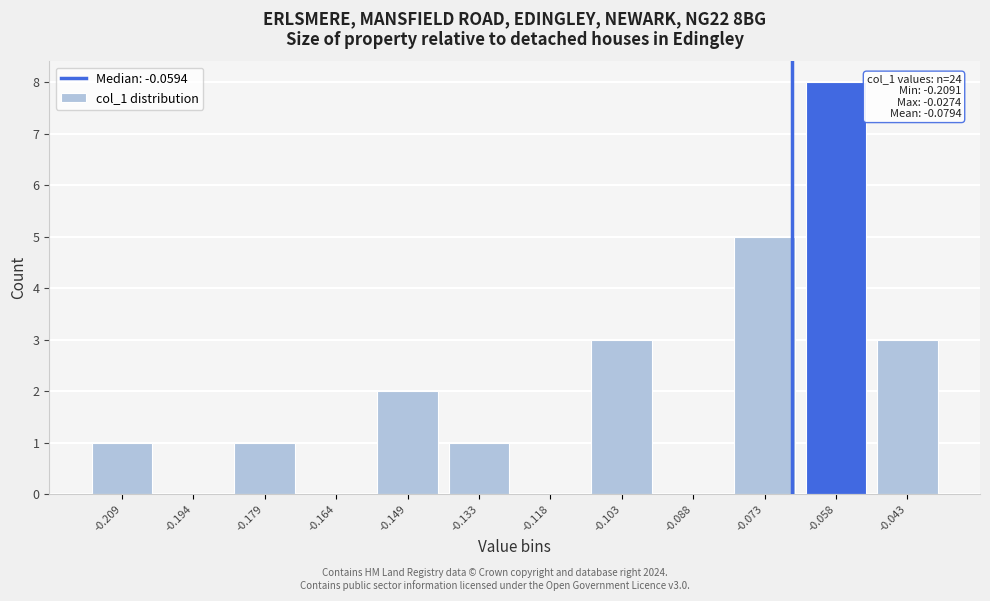

Reading left to right, list all the values displayed in this chart.

-0.209=1	-0.194=0	-0.179=1	-0.164=0	-0.149=2	-0.133=1	-0.118=0	-0.103=3	-0.088=0	-0.073=5	-0.058=8	-0.043=3